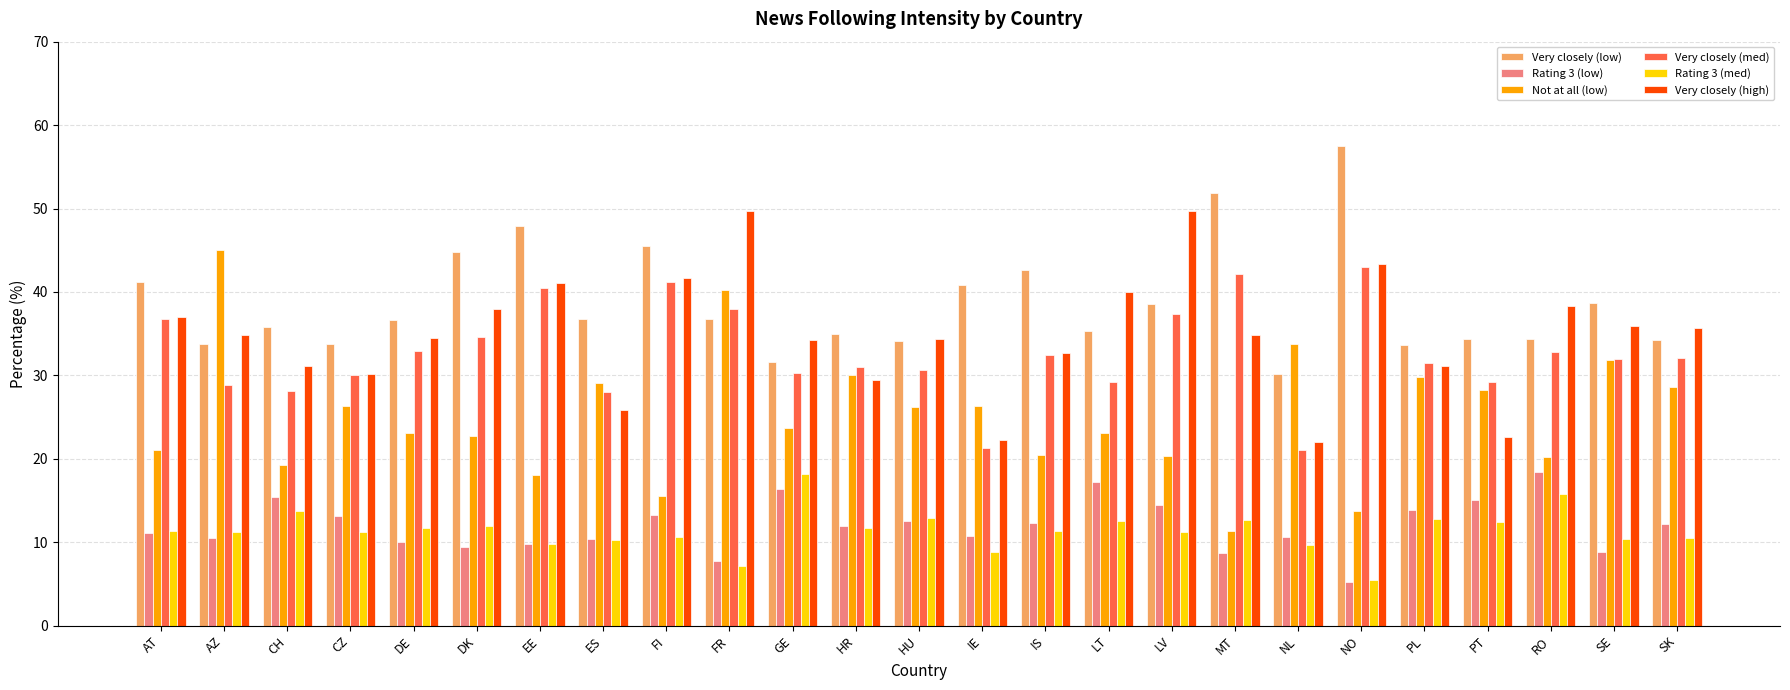

Rank the series at LT from lowest to highest value.

Rating 3 (med), Rating 3 (low), Not at all (low), Very closely (med), Very closely (low), Very closely (high)